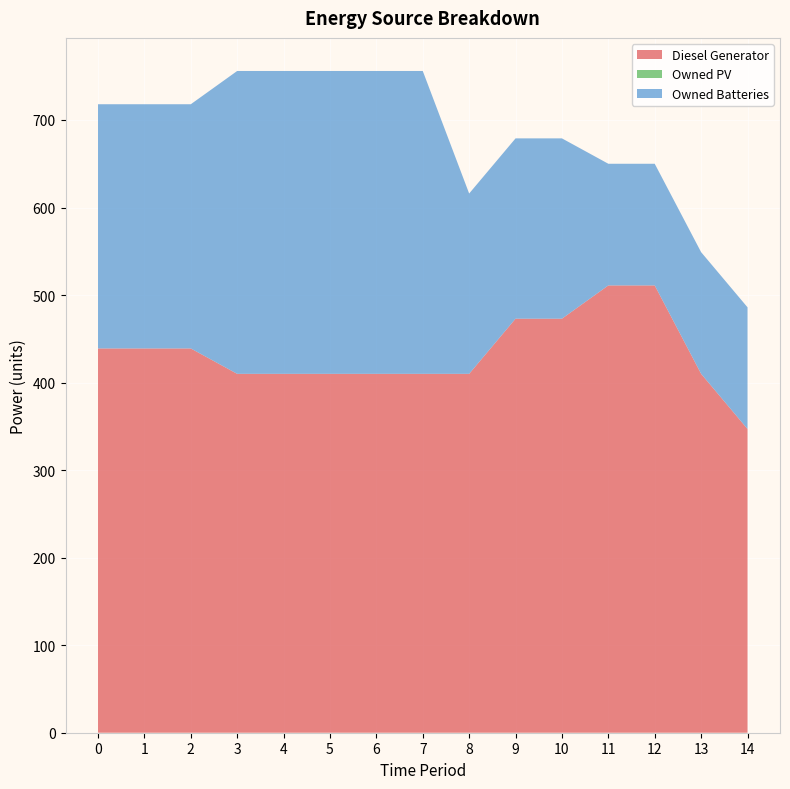

Reading left to right, transcribe all the data shown in this chart.

Diesel Generator: 0=439.0	1=439.0	2=439.0	3=410.0	4=410.0	5=410.0	6=410.0	7=410.0	8=410.0	9=473.0	10=473.0	11=511.0	12=511.0	13=410.0	14=347.0
Owned PV: 0=0.0	1=0.0	2=0.0	3=0.0	4=0.0	5=0.0	6=0.0	7=0.0	8=0.0	9=0.0	10=0.0	11=0.0	12=0.0	13=0.0	14=0.0
Owned Batteries: 0=279.0	1=279.0	2=279.0	3=346.0	4=346.0	5=346.0	6=346.0	7=346.0	8=206.0	9=206.0	10=206.0	11=139.0	12=139.0	13=139.0	14=139.0